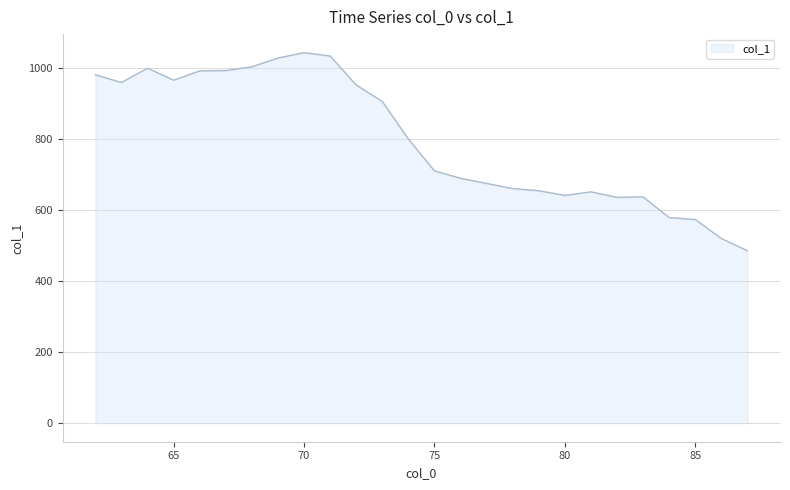

How many lines are shown in the chart?

1